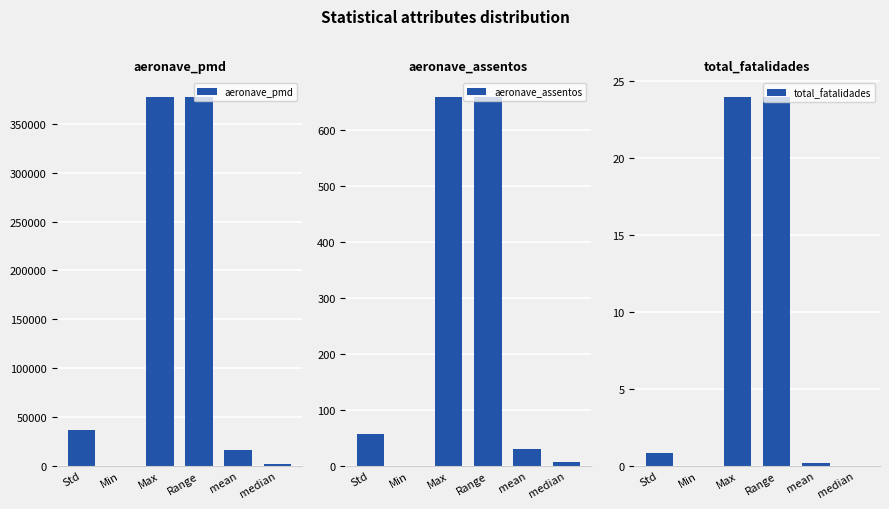

What is the total value across all series at Range?

378525.0